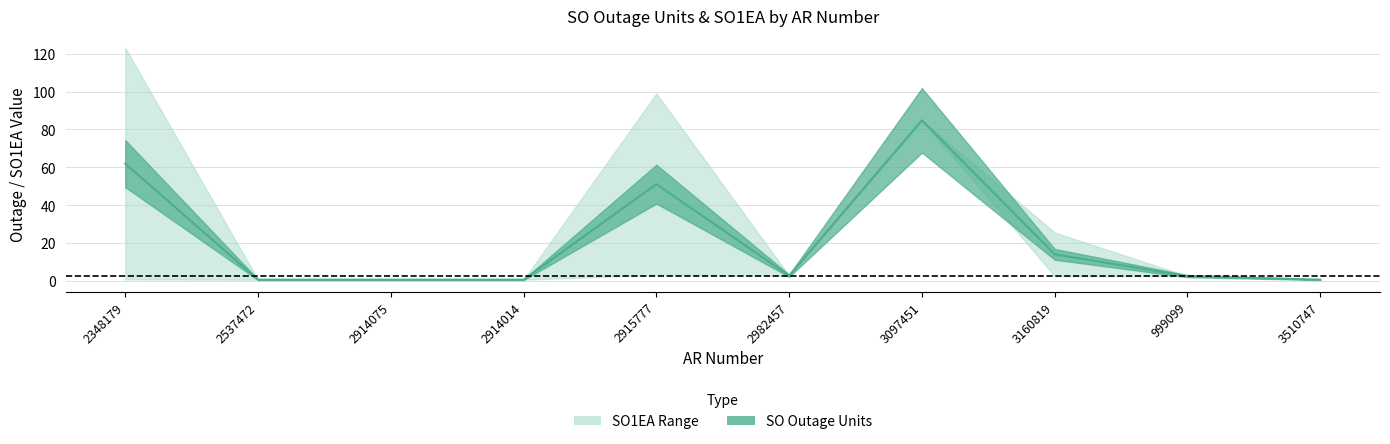

What is the smallest value displayed?

0.8